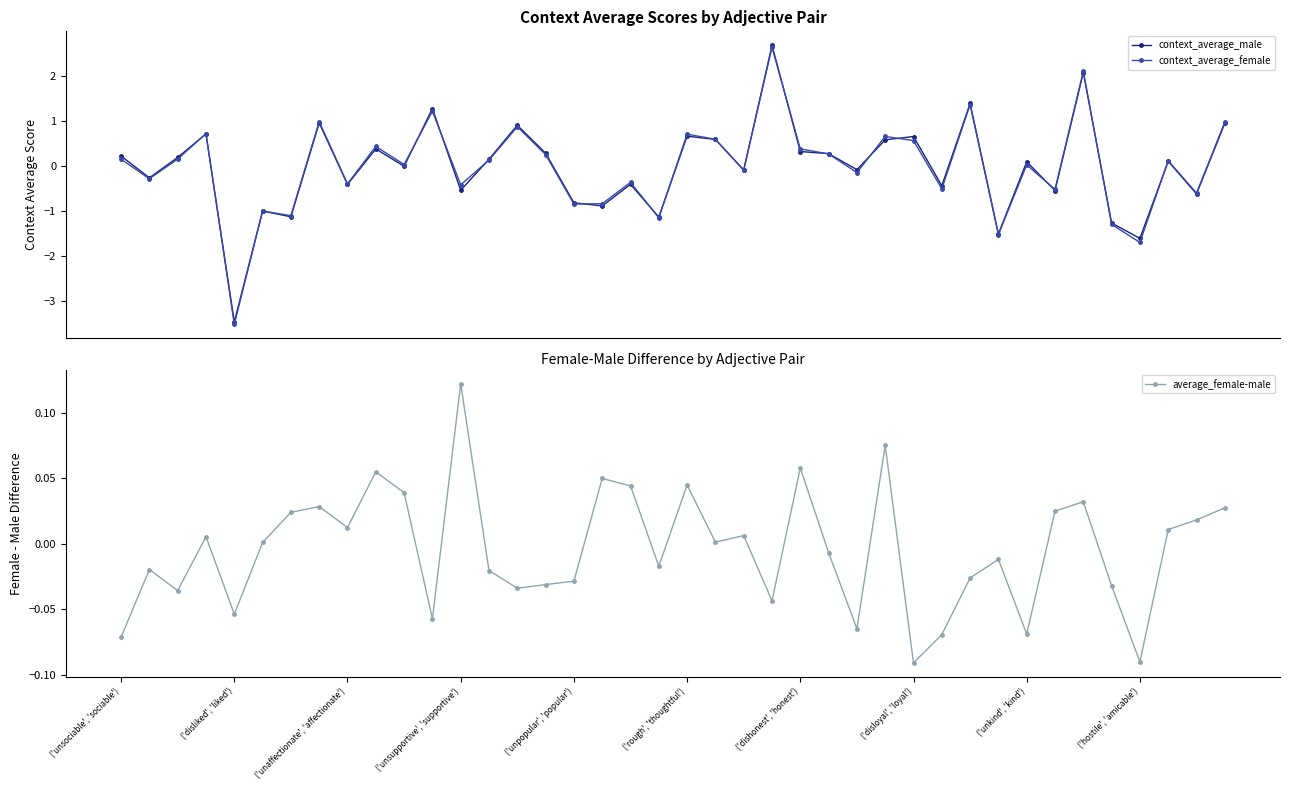

At 34, list the series in order from smallest to largest.

average_female-male, context_average_male, context_average_female